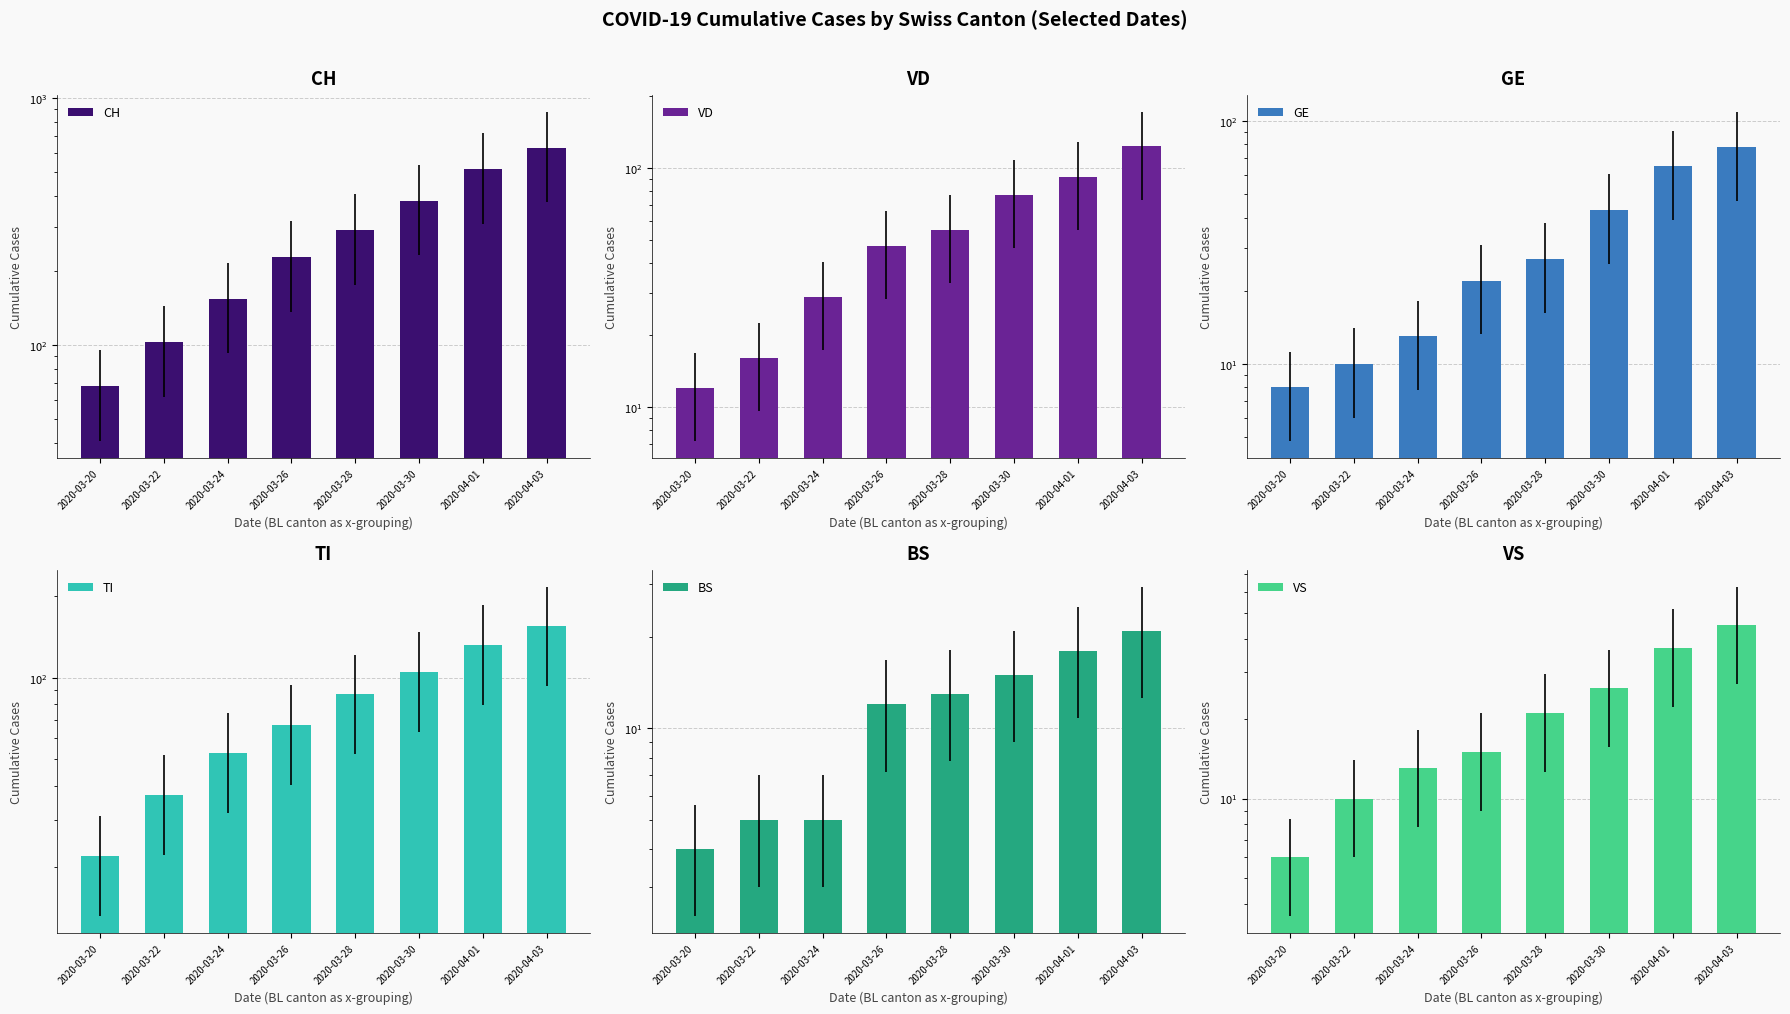

How many VD values are between 29 and 92?

5